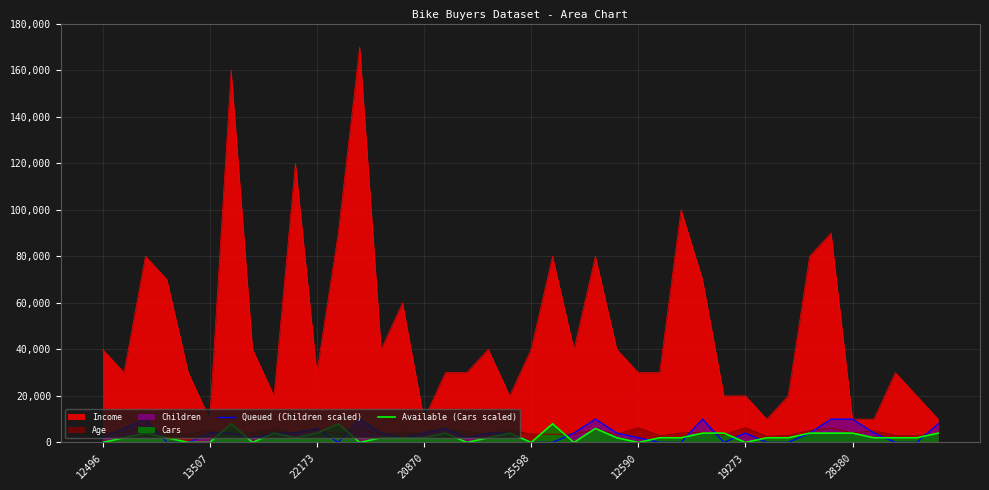

Which series has the largest range (max minus min)?

Income